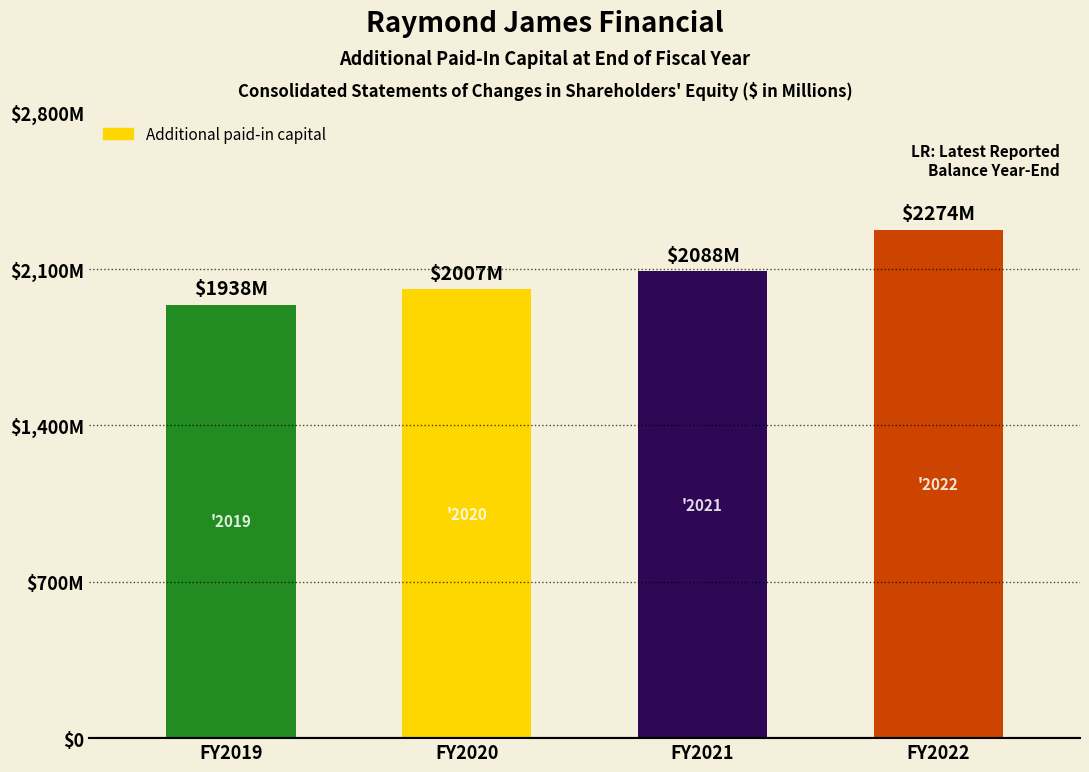

What is the difference between the maximum and minimum values?

336